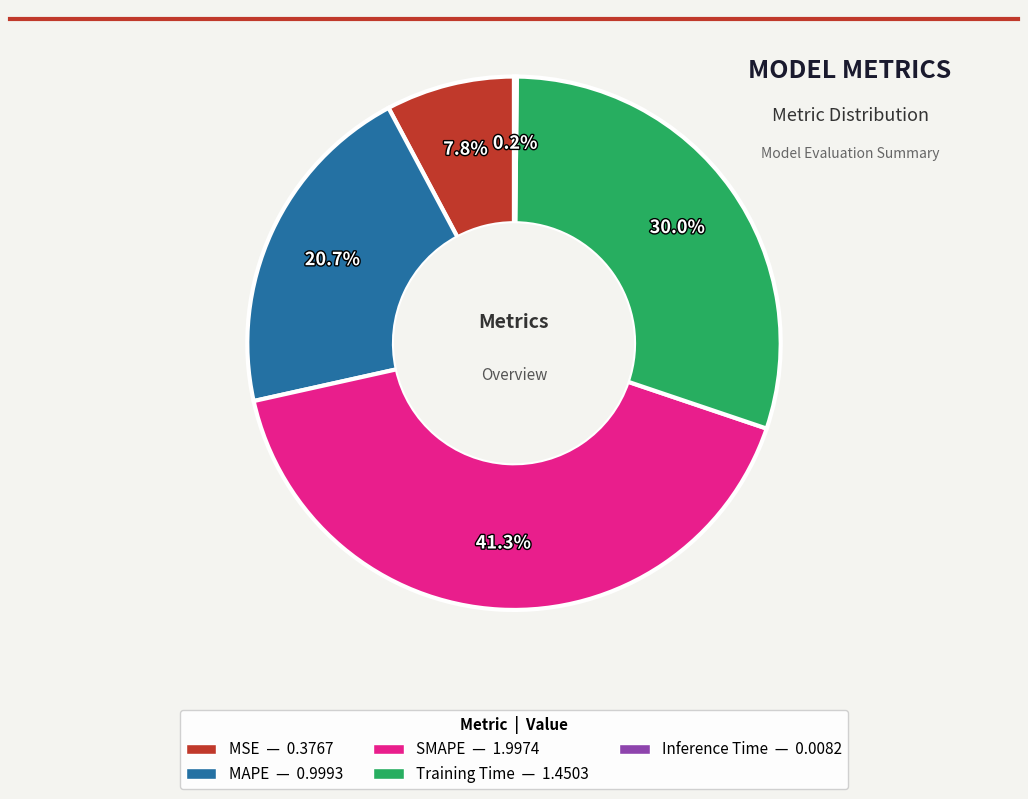

Does MSE represent more than half of the total?

No